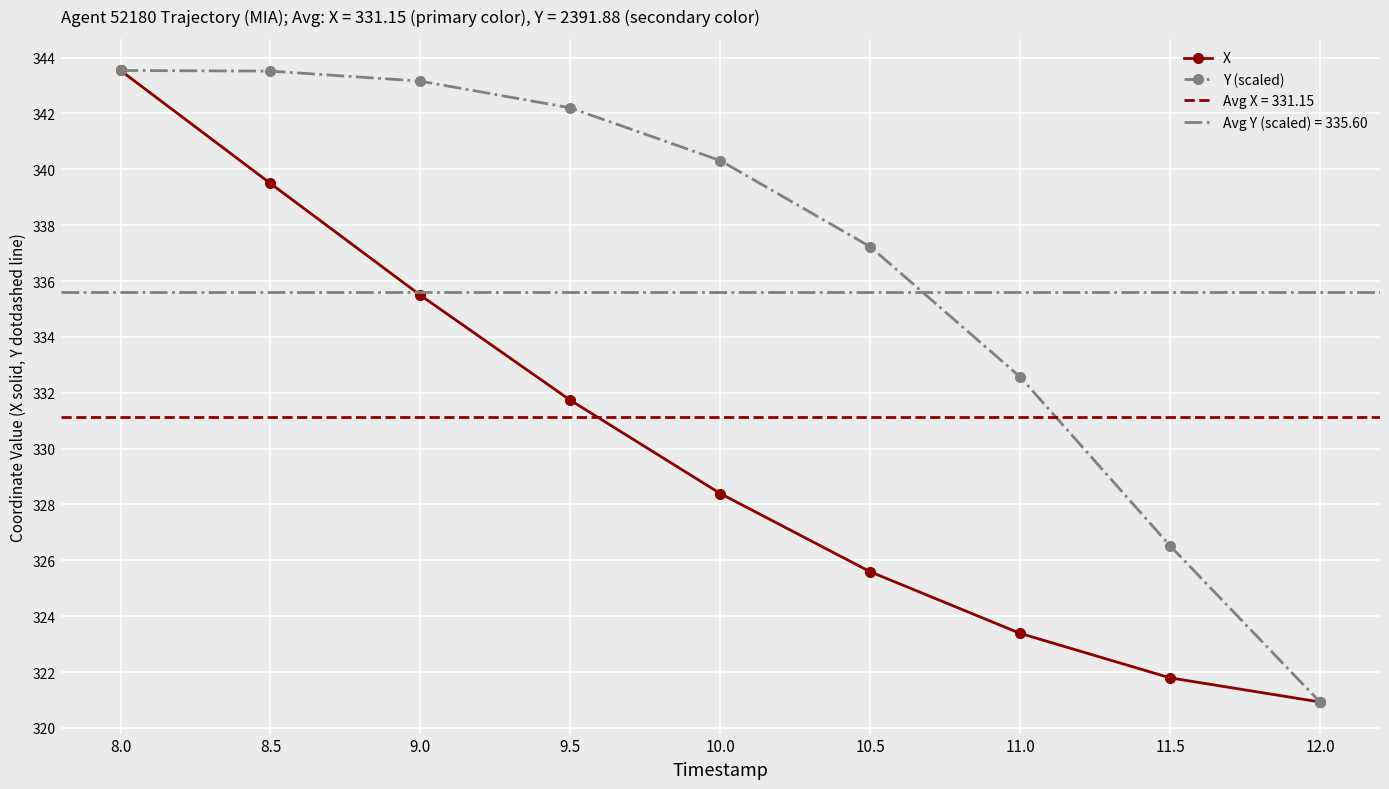

List the labels in order of Y (scaled) value, largest first.

8.0, 8.5, 9.0, 9.5, 10.0, 10.5, 11.0, 11.5, 12.0